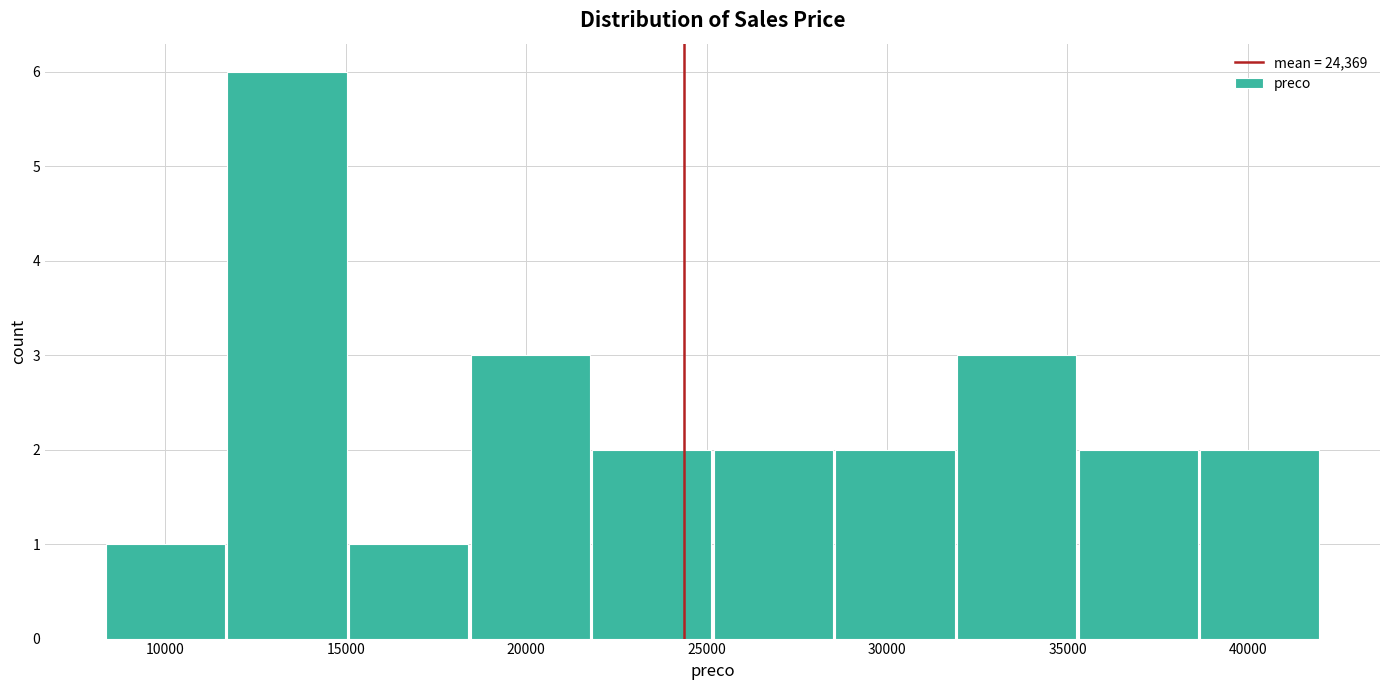

How tall is the bar that spans 35500 to 38500 on the x-axis? Neither the bar edges nor the heights are printed on the chart, so give them approximately, as read against the axes.

2